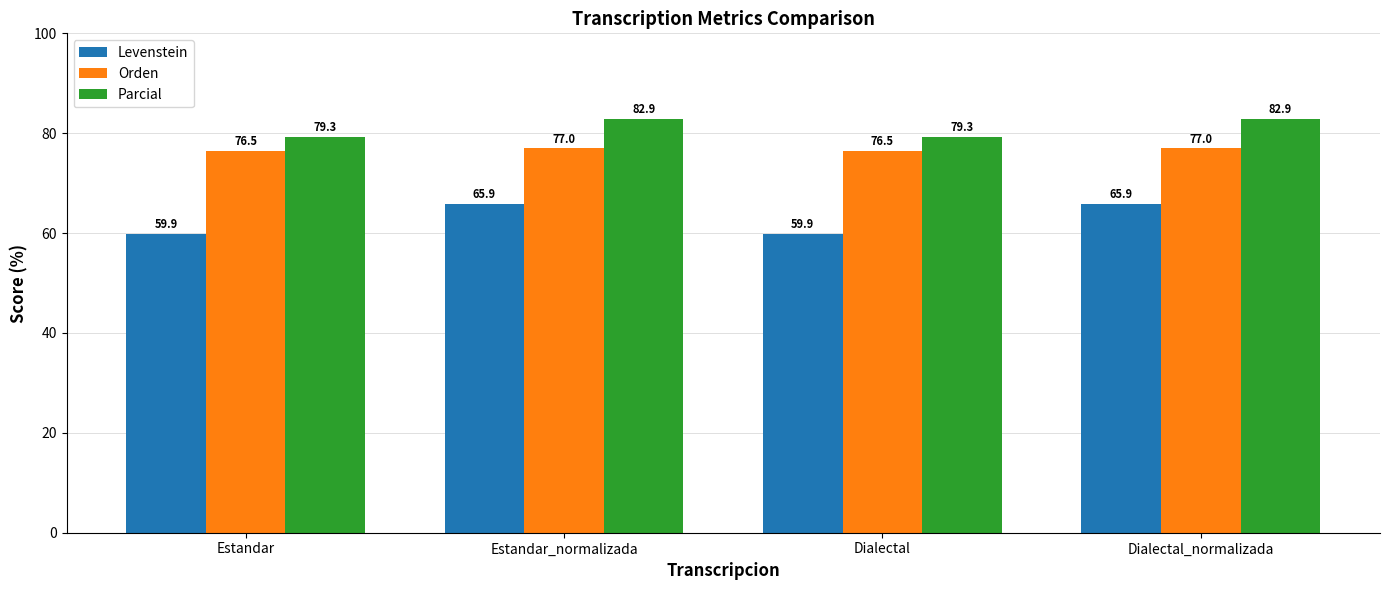

What is the total value across all series at Estandar_normalizada?

225.8